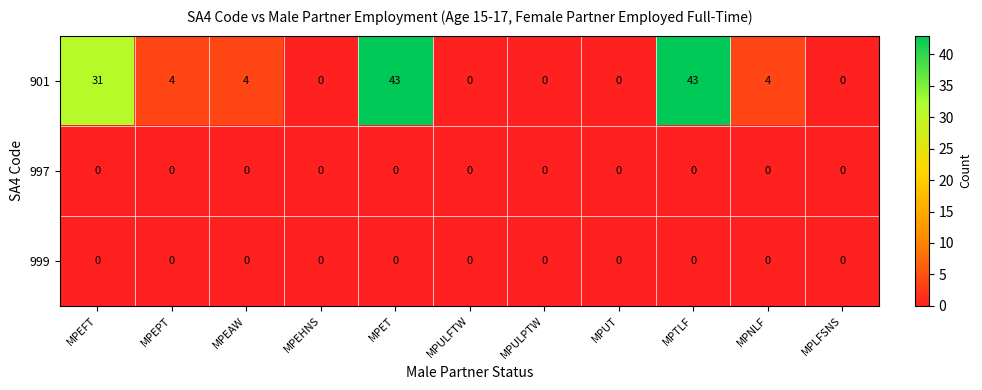

What is the spread (max minus min) of values at MPTLF?

43